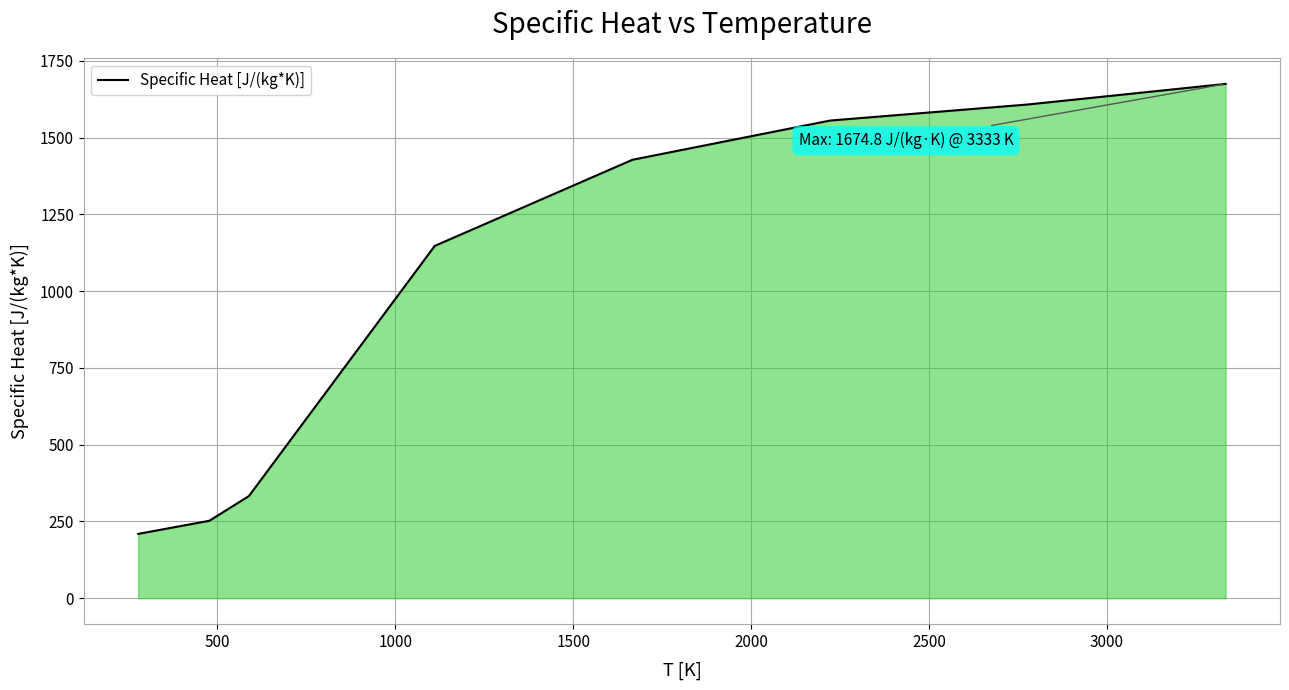

What is the average value?

1025.9